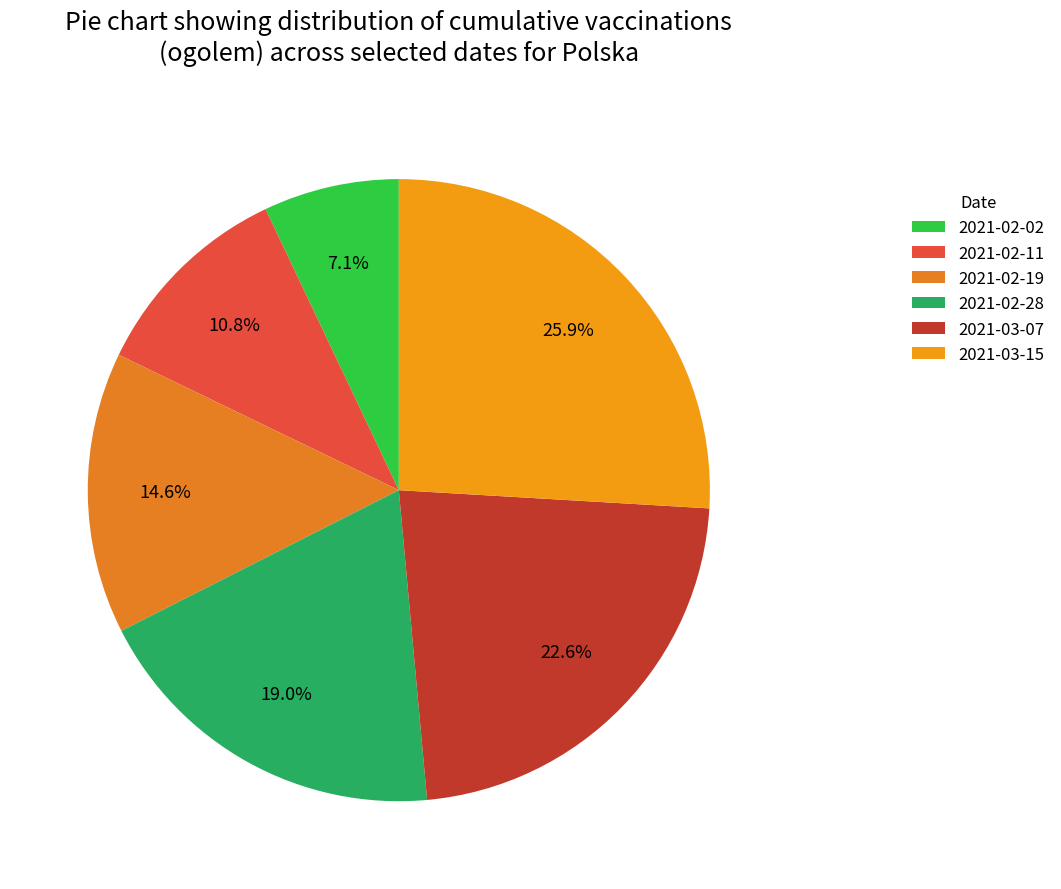

True or false: 2021-03-15 accounts for 14% of the total.

False